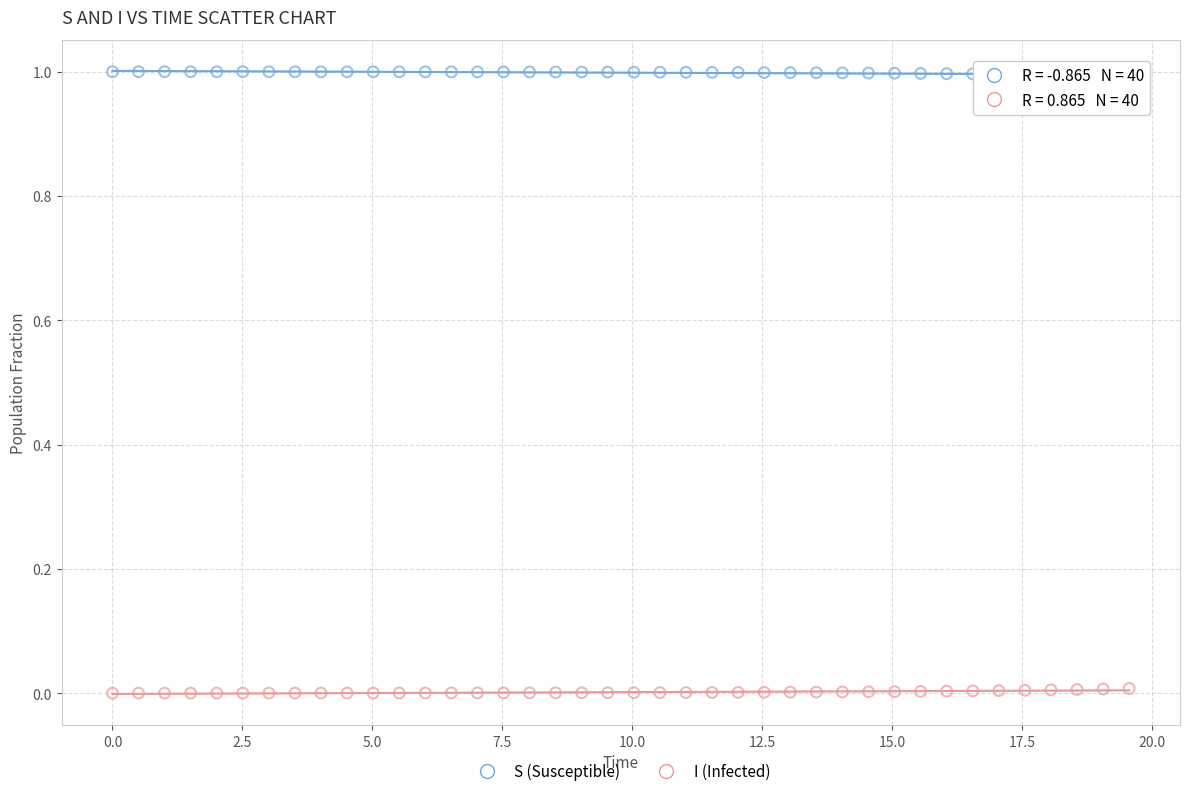

Across all data points, what is the range of X values (max minus min)?

19.6